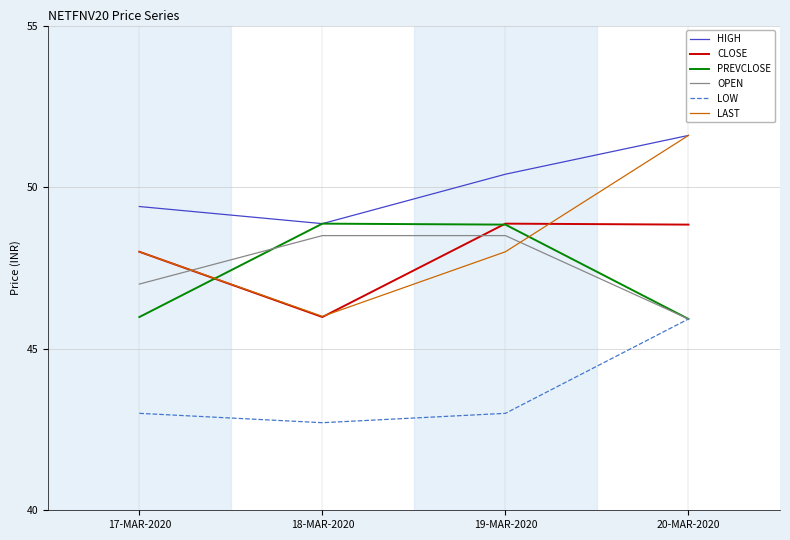

At which label does HIGH first exceed 50?

19-MAR-2020